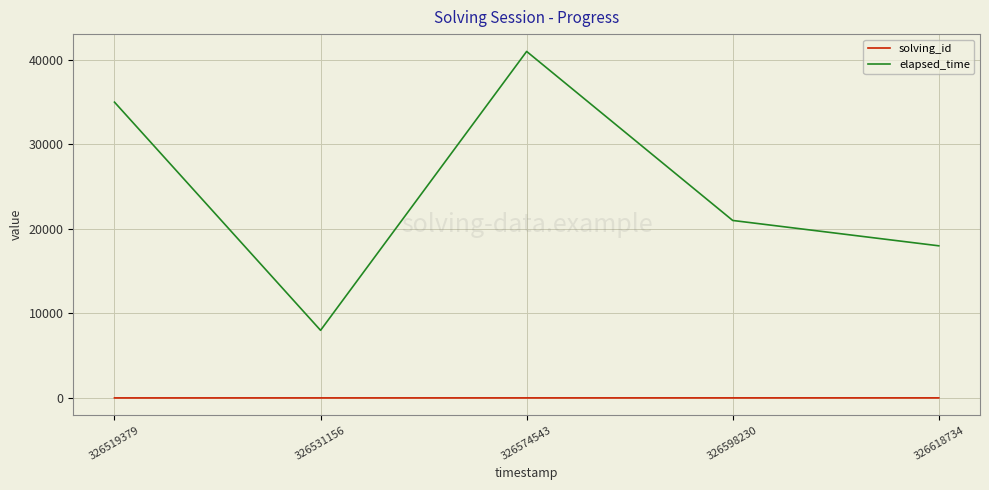

What are all the series names shown in the legend?

solving_id, elapsed_time